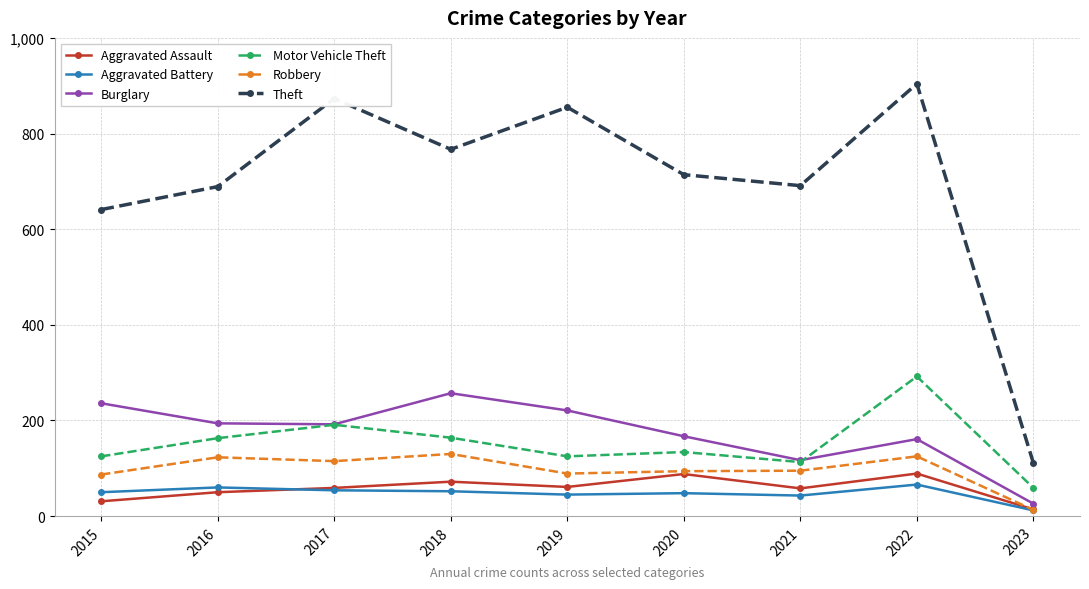

What is the difference between the Aggravated Battery values at 2018 and 2017?

2